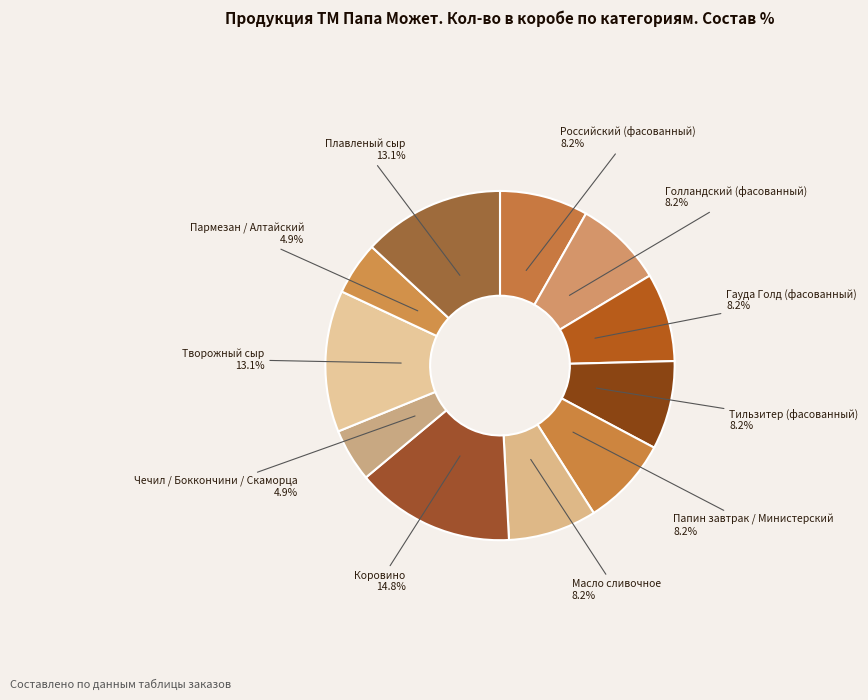

How many segments does this pie chart have?

11